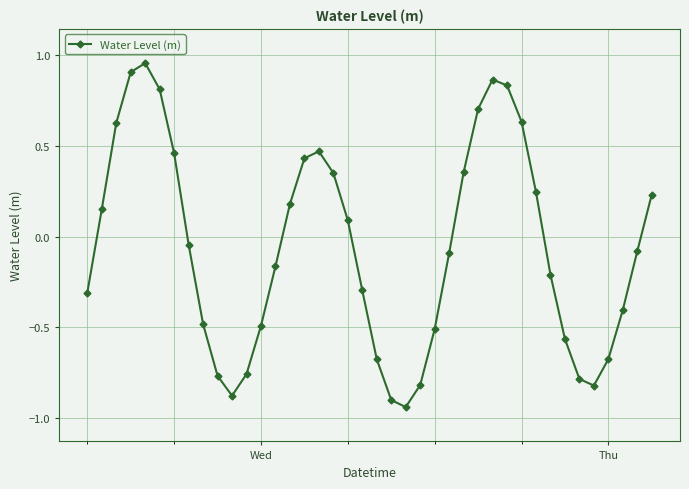

What is the difference between the second highest and minimum values?

1.8